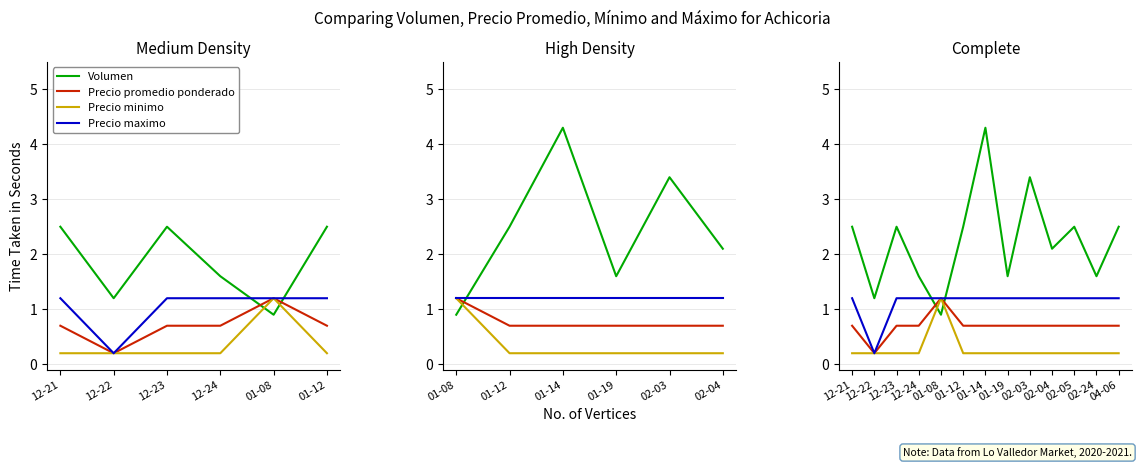

In Volumen, how many points are higher than both neighbors (excluding endpoints)?

4